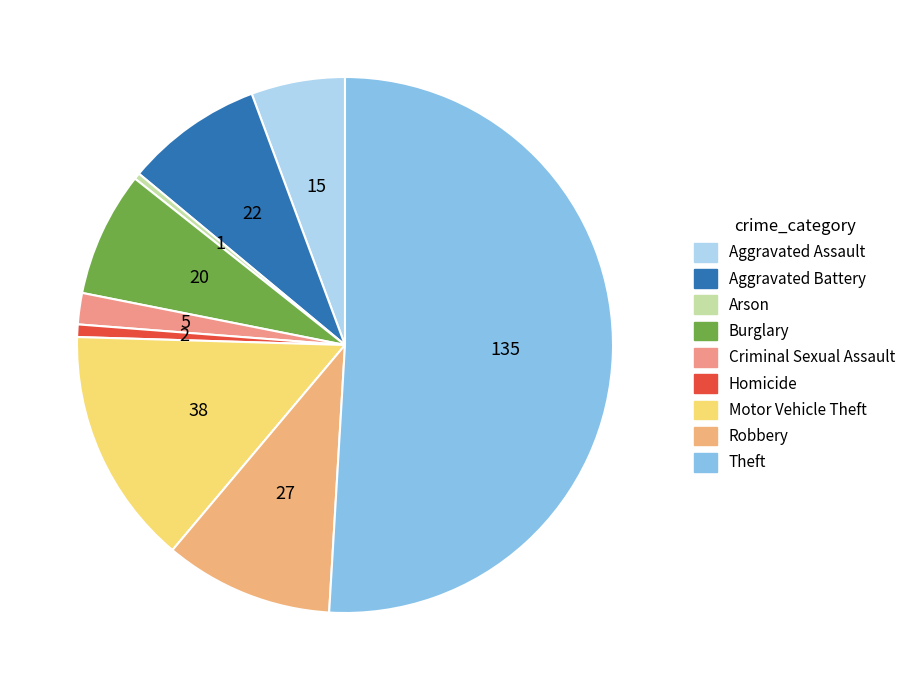

True or false: Aggravated Battery accounts for 8% of the total.

True